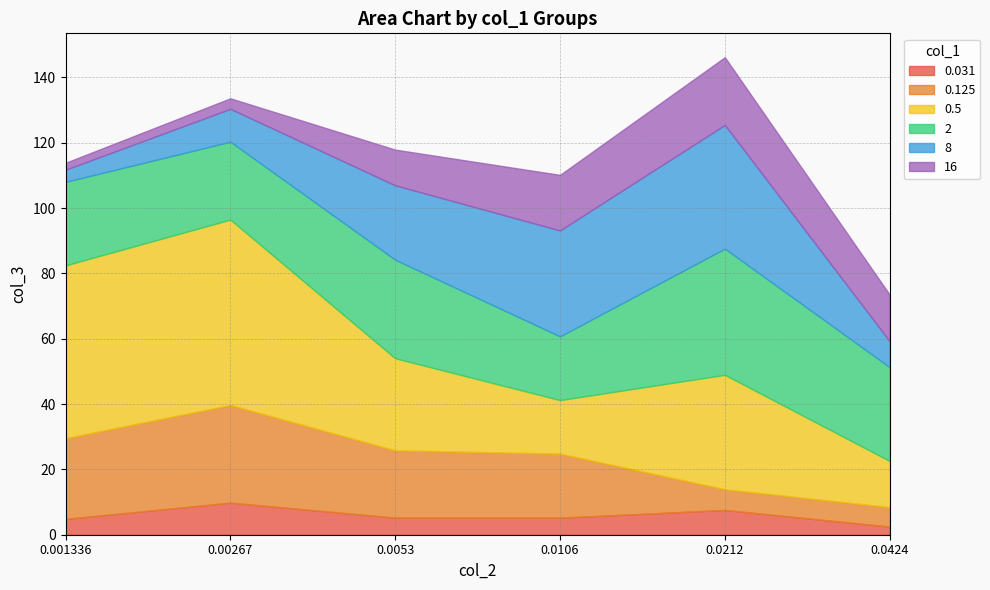

Reading right to left, list all the values displayed in this chart.

0.031: 2.5	7.6	5.2	5.2	9.8	4.8
0.125: 6.0	6.3	19.6	20.6	29.9	24.7
0.5: 14.2	35.1	16.4	28.2	56.8	52.9
2: 28.7	38.6	19.5	30.2	23.8	25.6
8: 7.9	37.9	32.4	22.8	10.1	3.7
16: 14.3	20.7	17.0	10.9	3.2	2.1